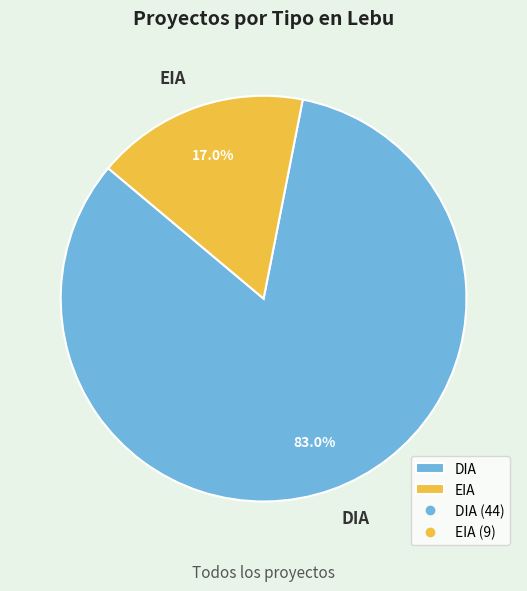

Which category accounts for the majority?

DIA